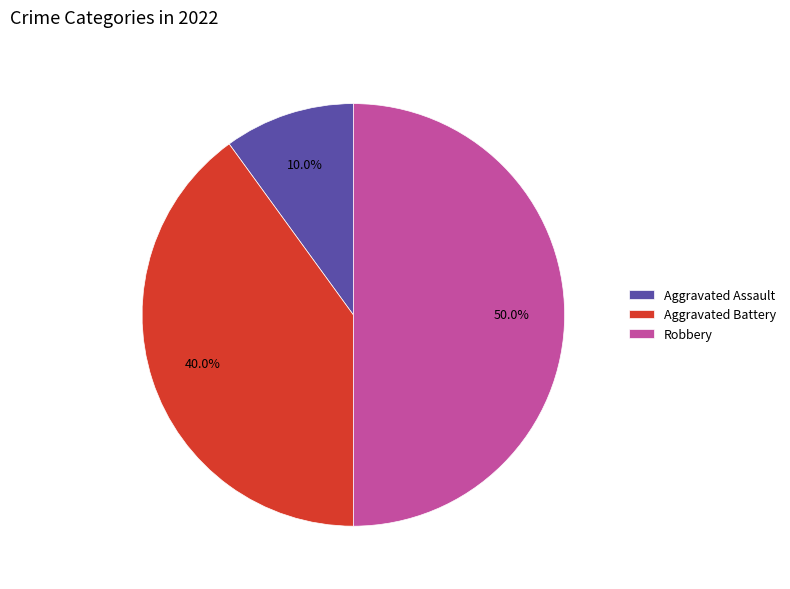

What is the smallest slice in the pie chart?

Aggravated Assault